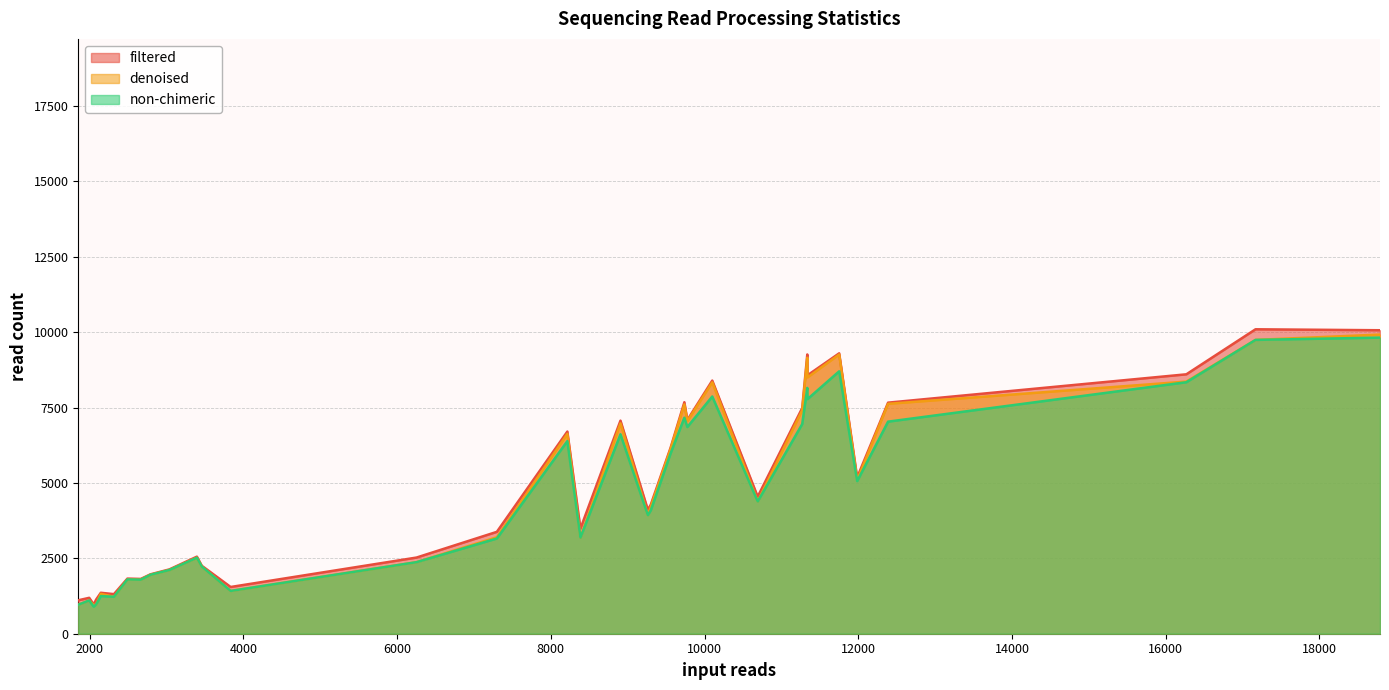

List the series in order of their overall mean, lowest first.

non-chimeric, denoised, filtered